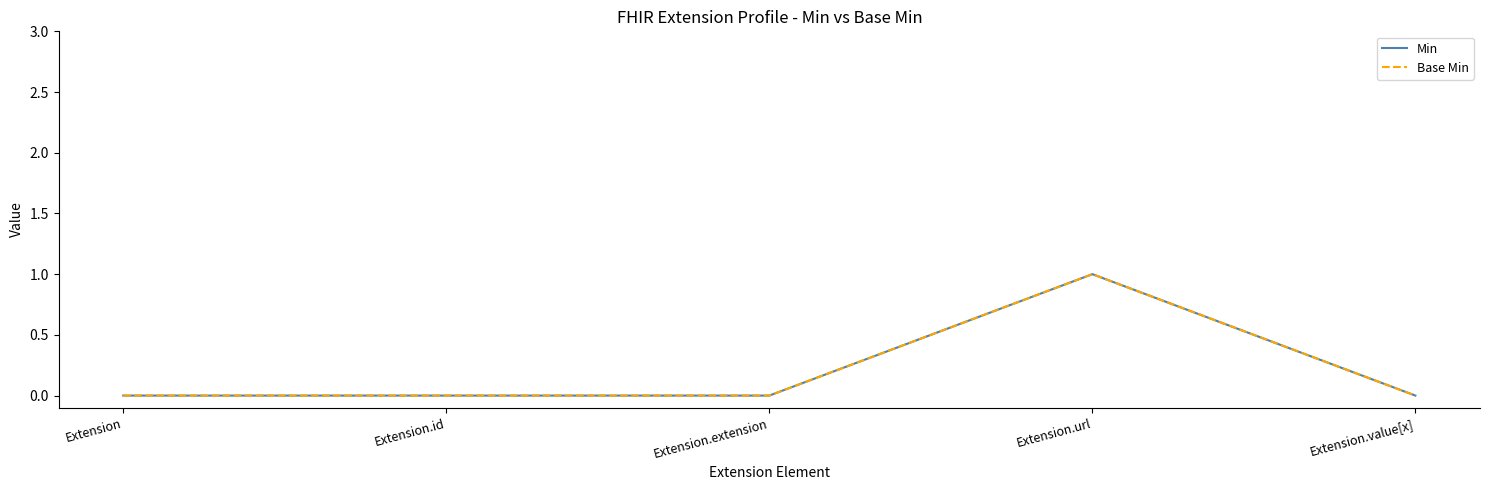

Rank the series at Extension from lowest to highest value.

Min, Base Min